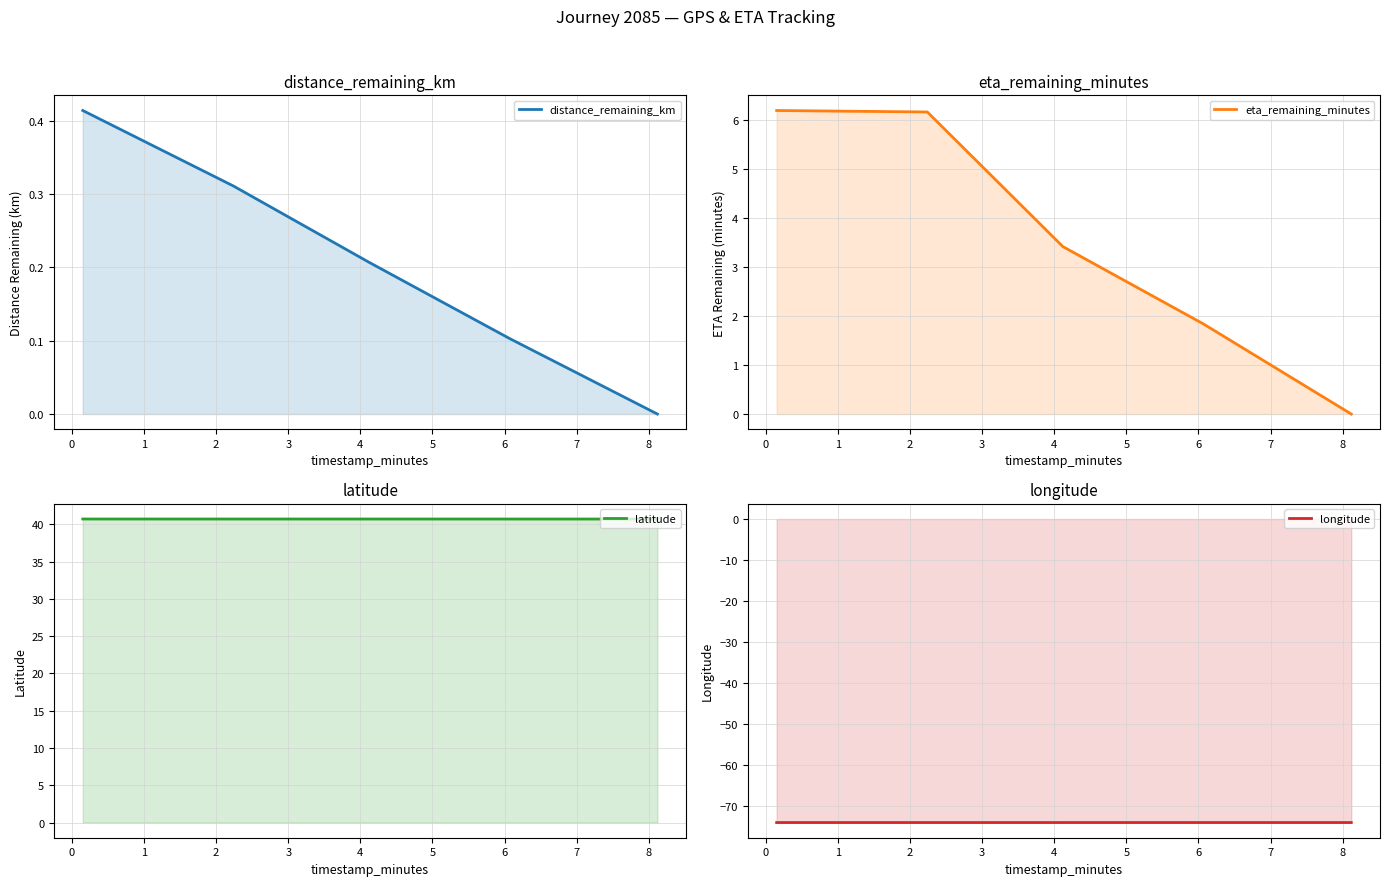

What is the maximum value shown in the chart?

40.7